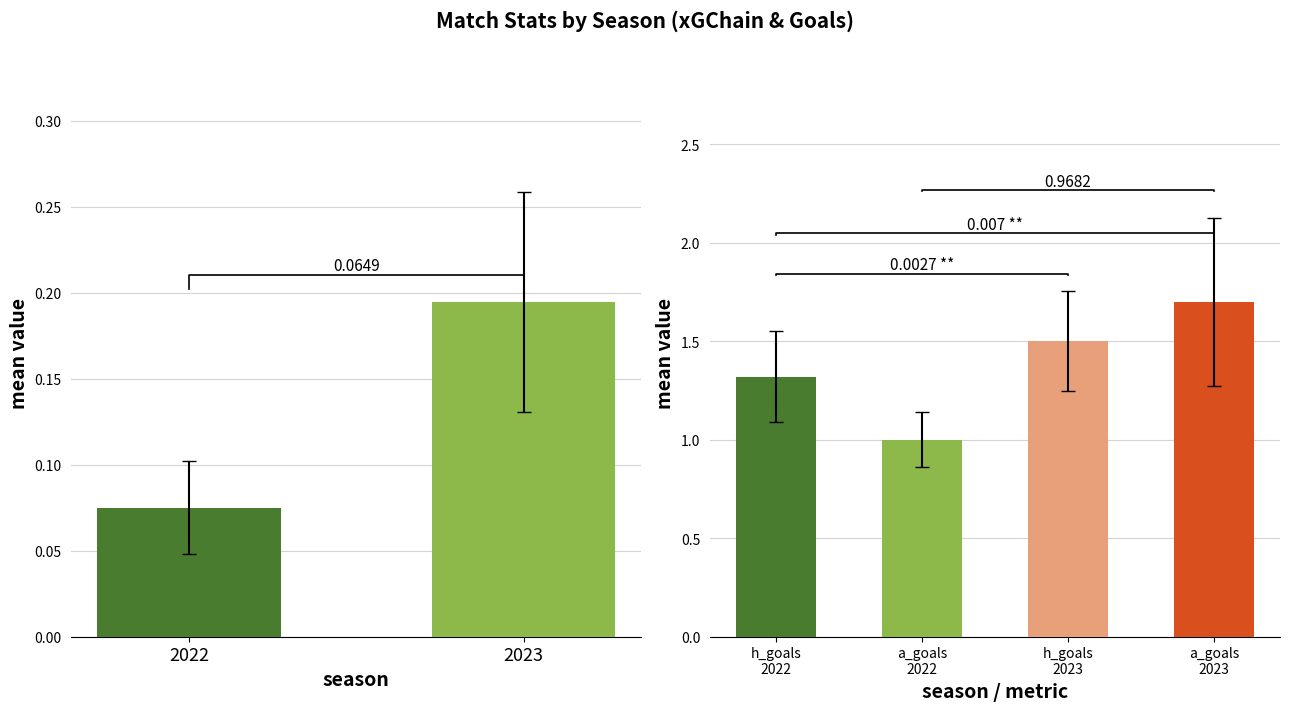

What is the change in value from 2022 to 2023?

+0.1